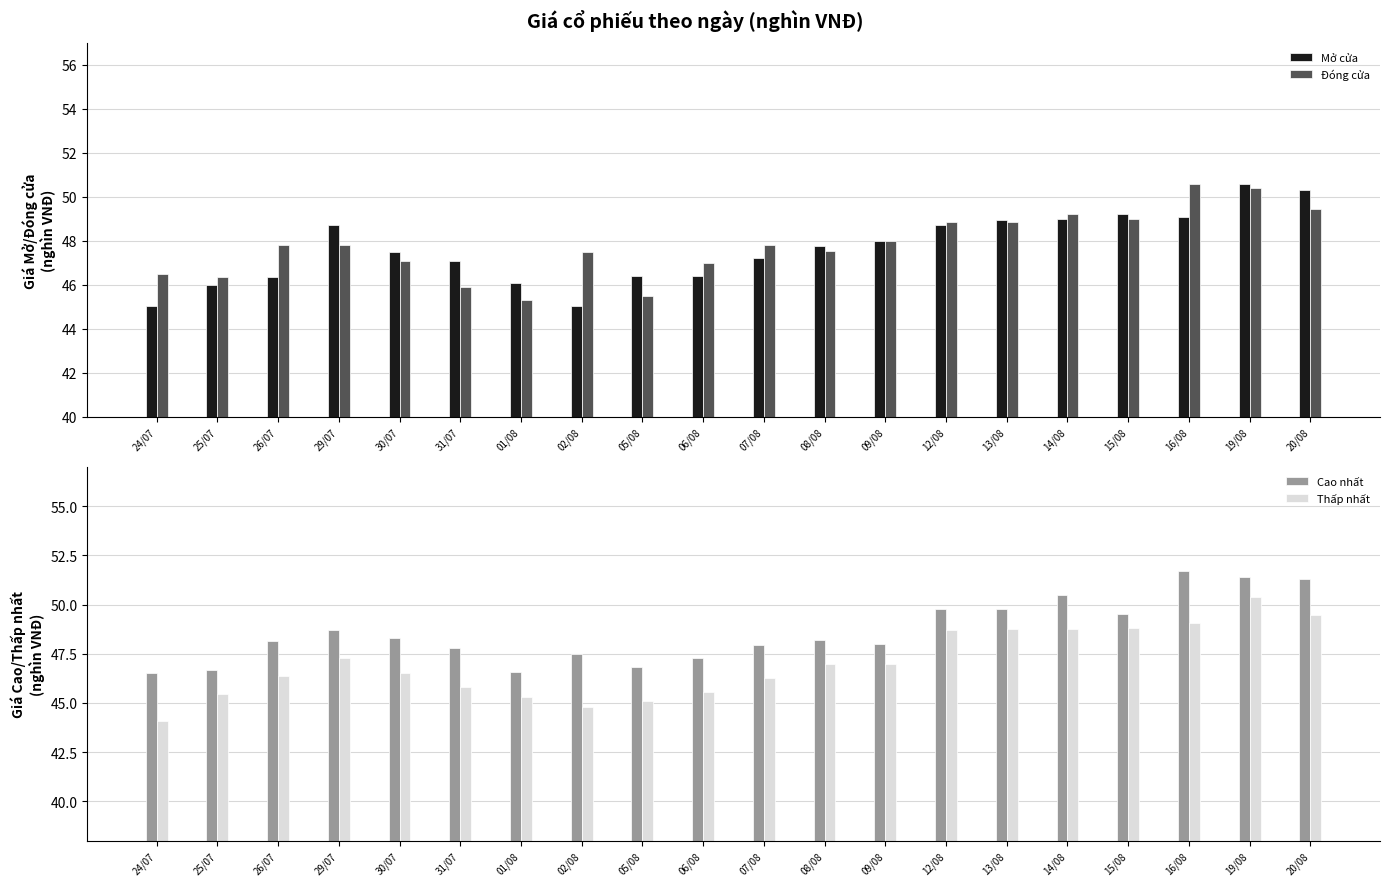

Is it true that Mở cửa equals 28.5 at 16/08?

False